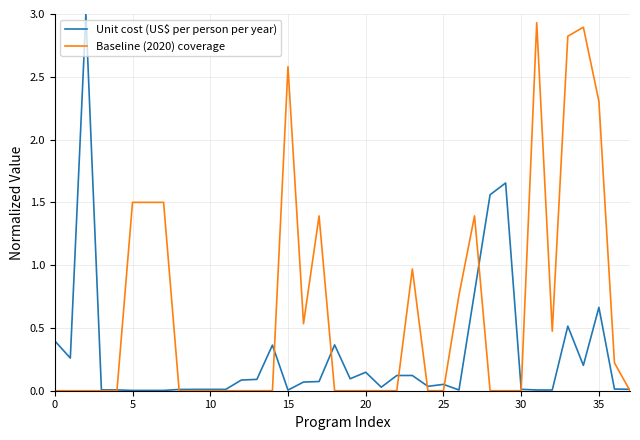

Which series has the largest total across all categories?

Baseline (2020) coverage